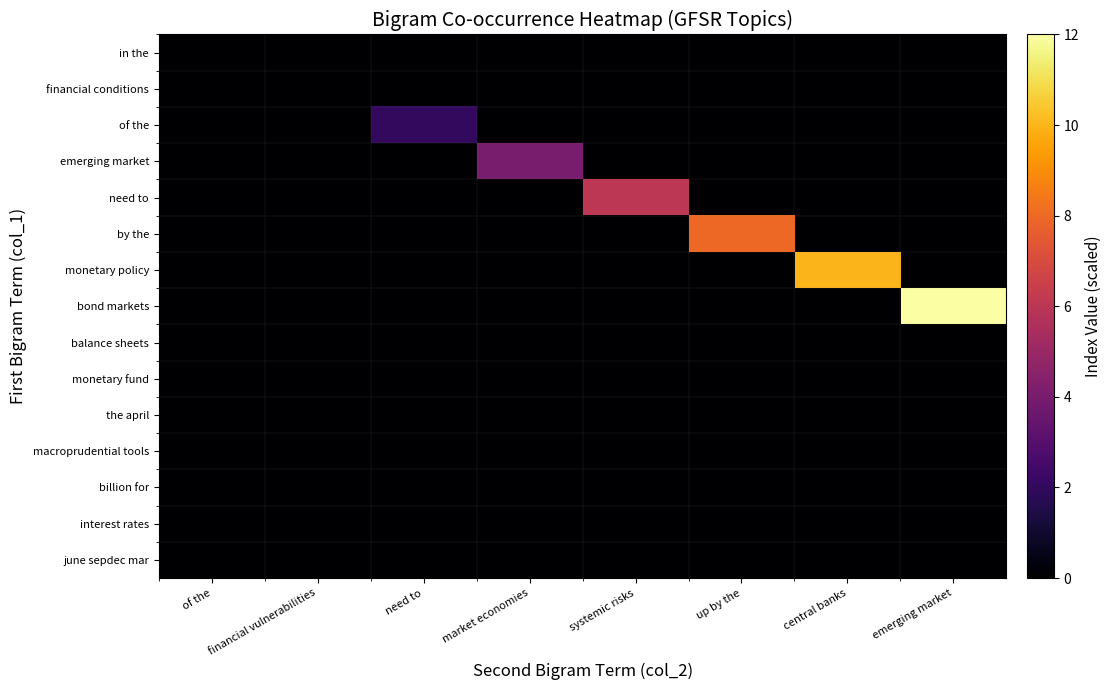

Rank the series at systemic risks from lowest to highest value.

in the, financial conditions, of the, emerging market, by the, monetary policy, bond markets, balance sheets, monetary fund, the april, macroprudential tools, billion for, interest rates, june sepdec mar, need to